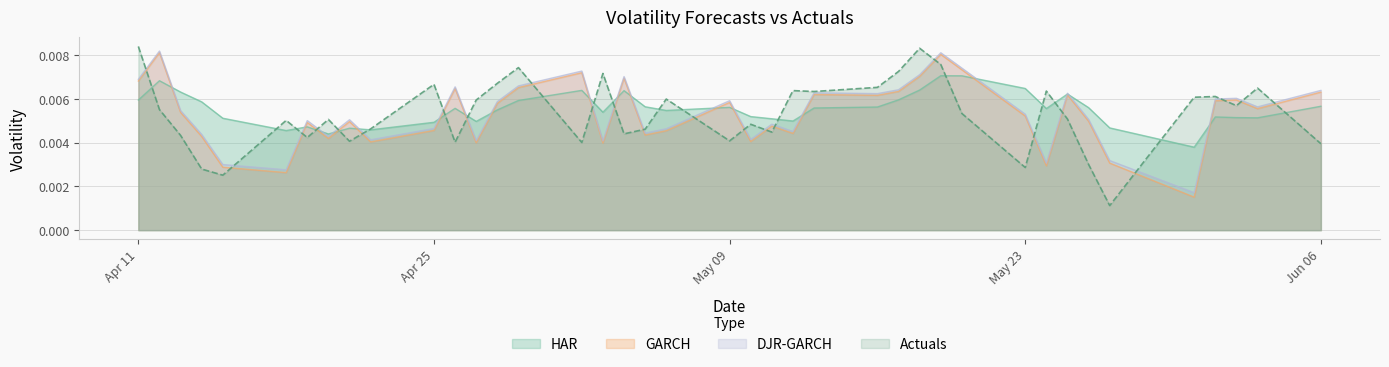

After their last crossing, which series has the higher values: GARCH or Actuals?

GARCH